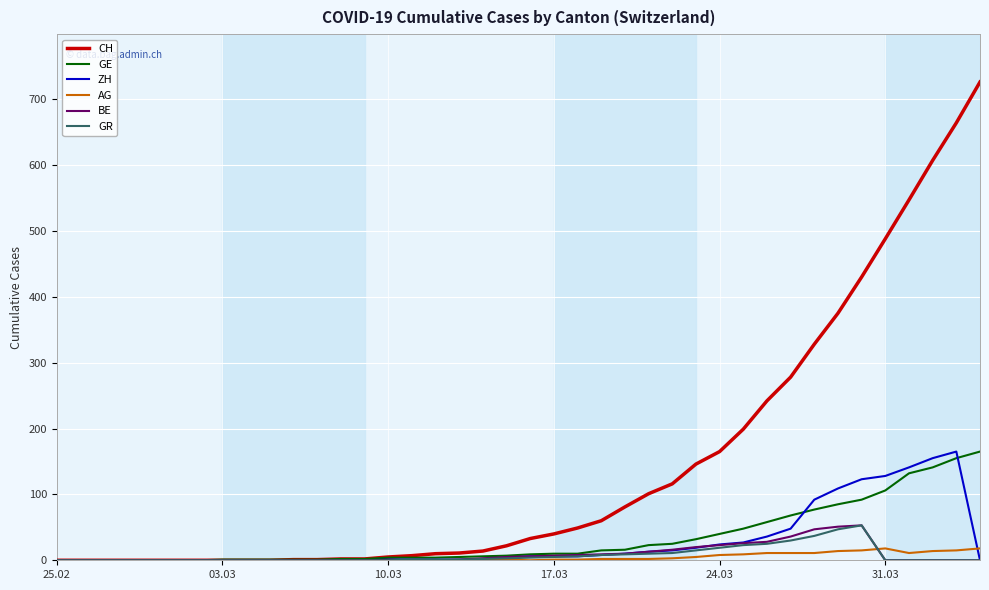

Which series has the largest range (max minus min)?

CH